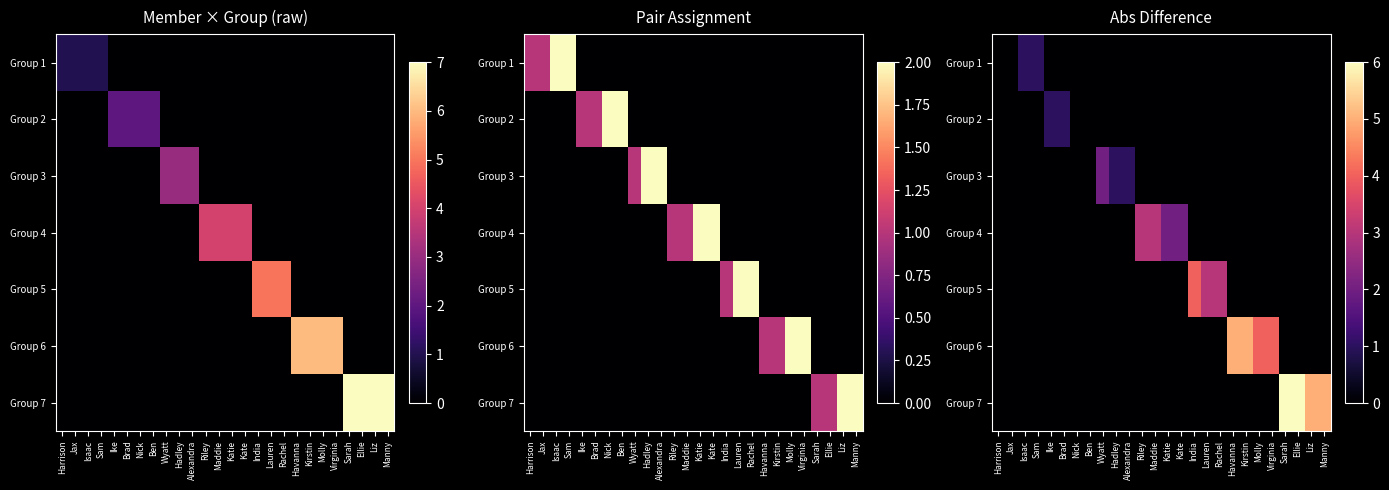

At which label does Group 7 reach its minimum?

Harrison